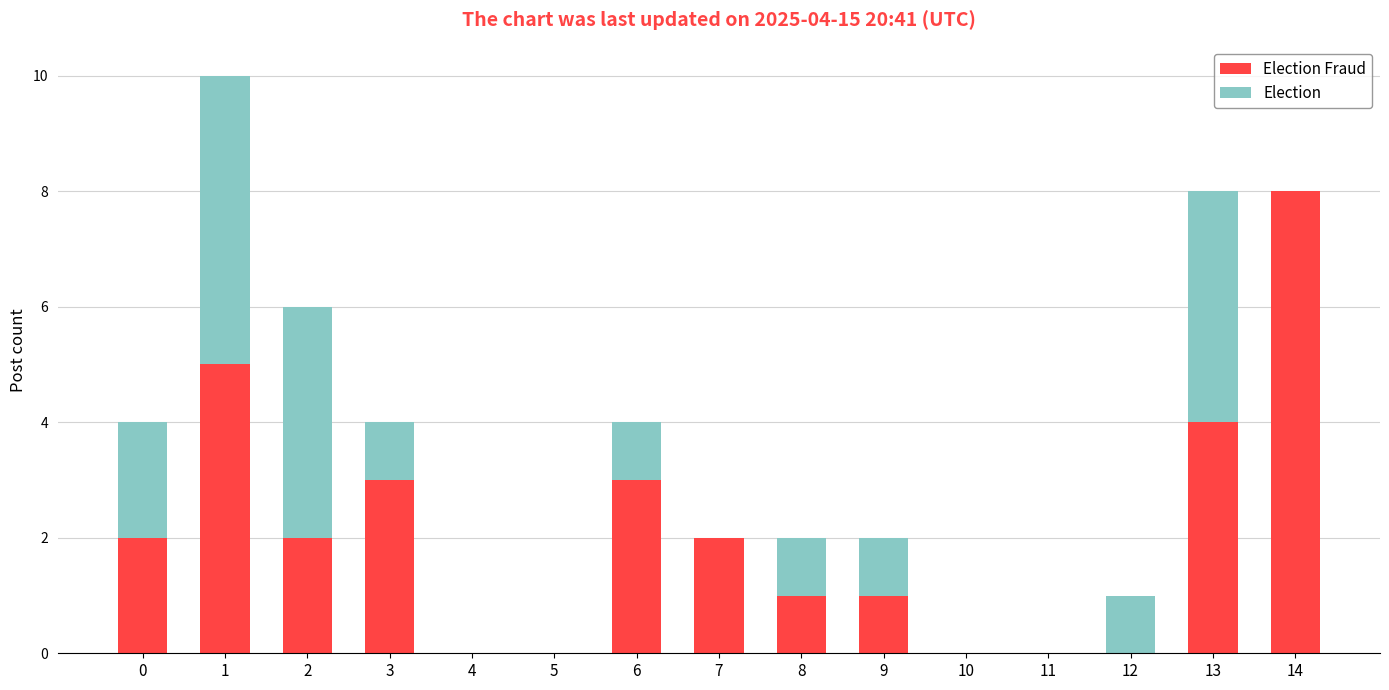

What are all the series names shown in the legend?

Election Fraud, Election